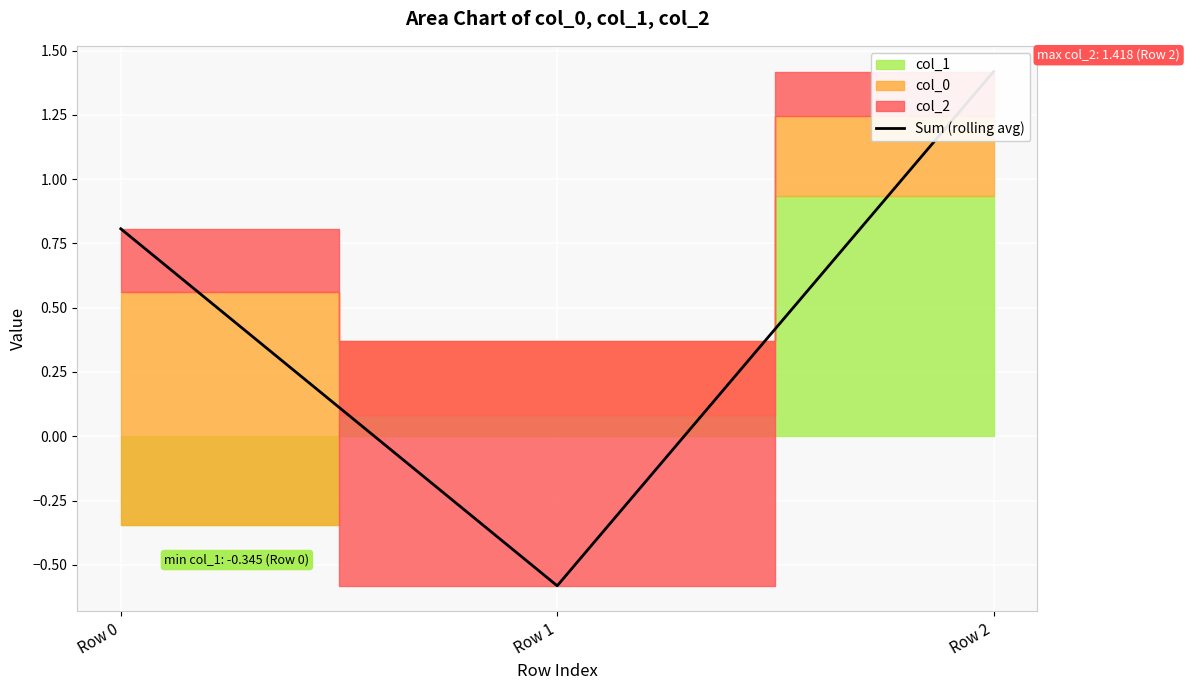

At which label does the data first exceed 0?

Row 0